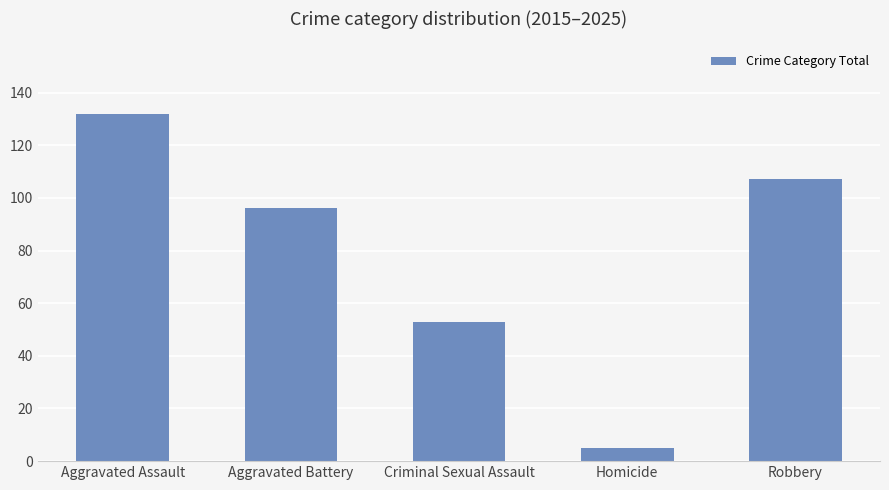

True or false: the data shows 96 at Aggravated Battery.

True